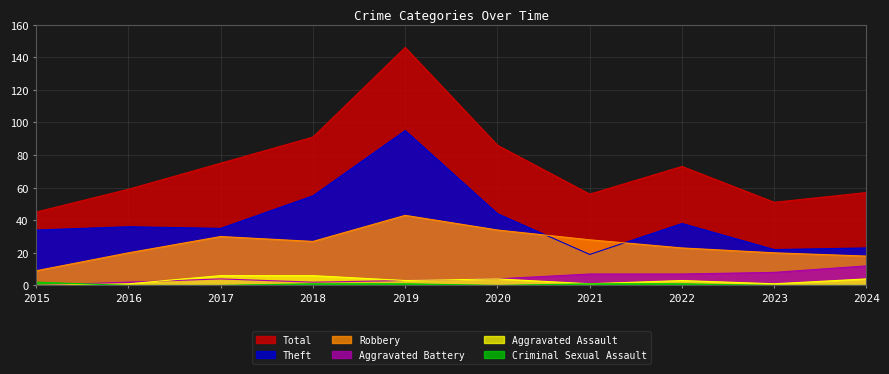

Is it true that Aggravated Battery equals 12 at 2024?

True